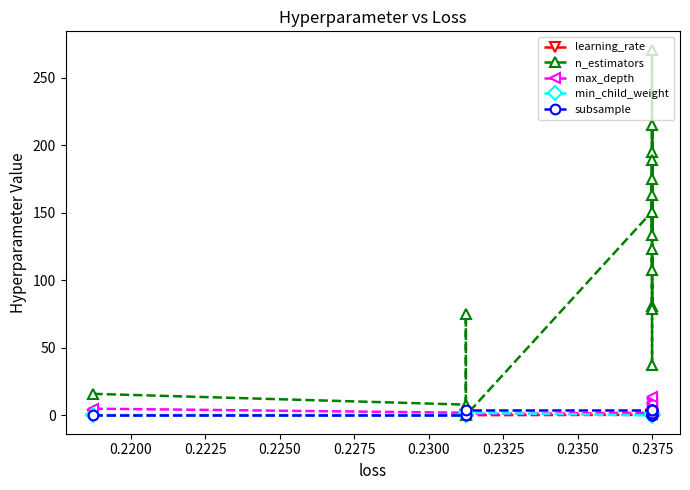

What is the sum of all n_estimators values?

2020.0